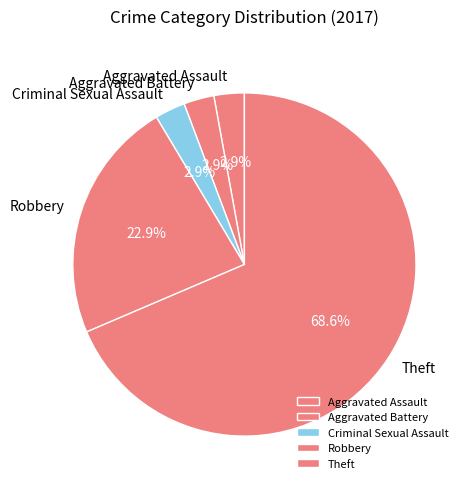

Combined, do Aggravated Assault and Aggravated Battery account for over 50%?

No